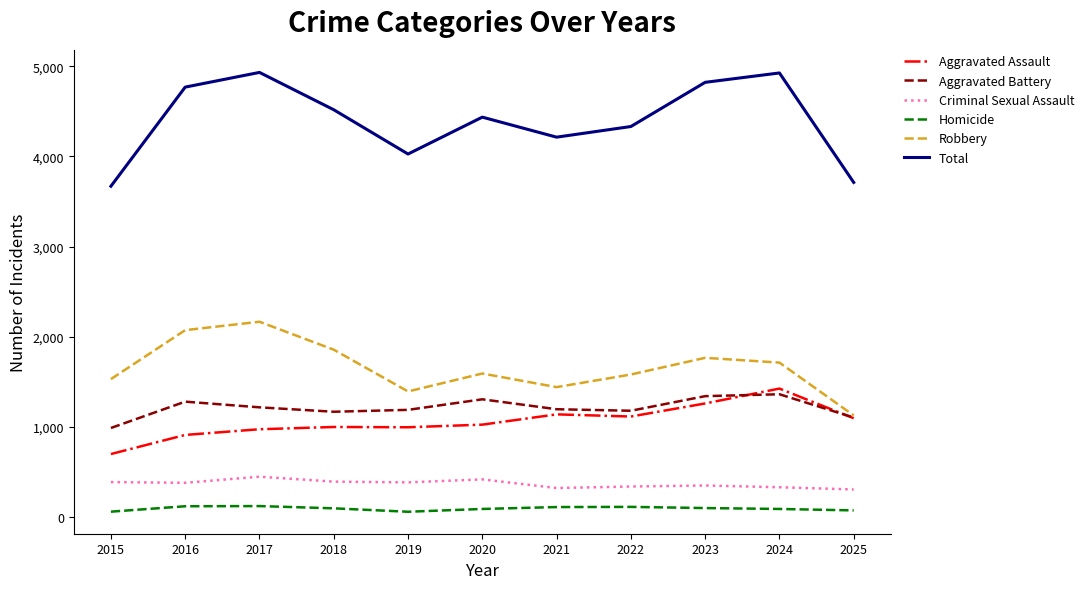

Is the value of Aggravated Assault at 2017 greater than the value of Homicide at 2018?

Yes